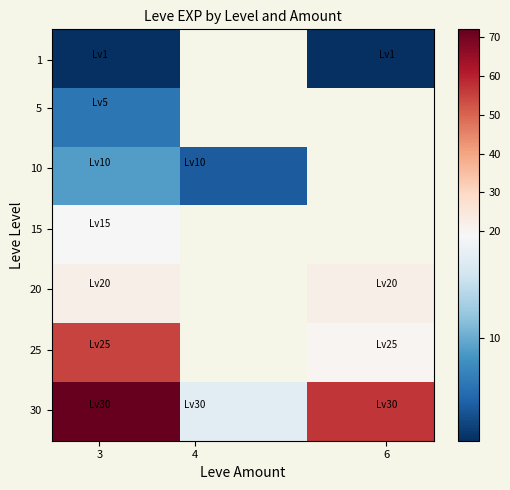

How many series are shown in this chart?

7